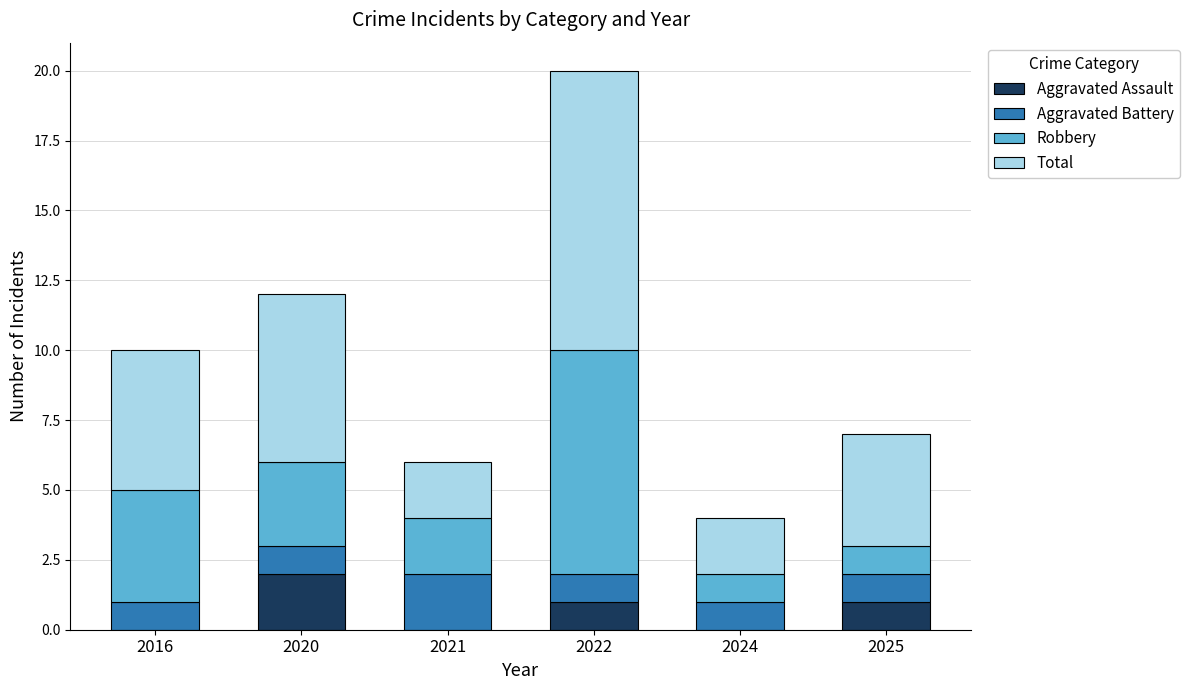

The Aggravated Assault series shows 0 at 2016. True or false?

True